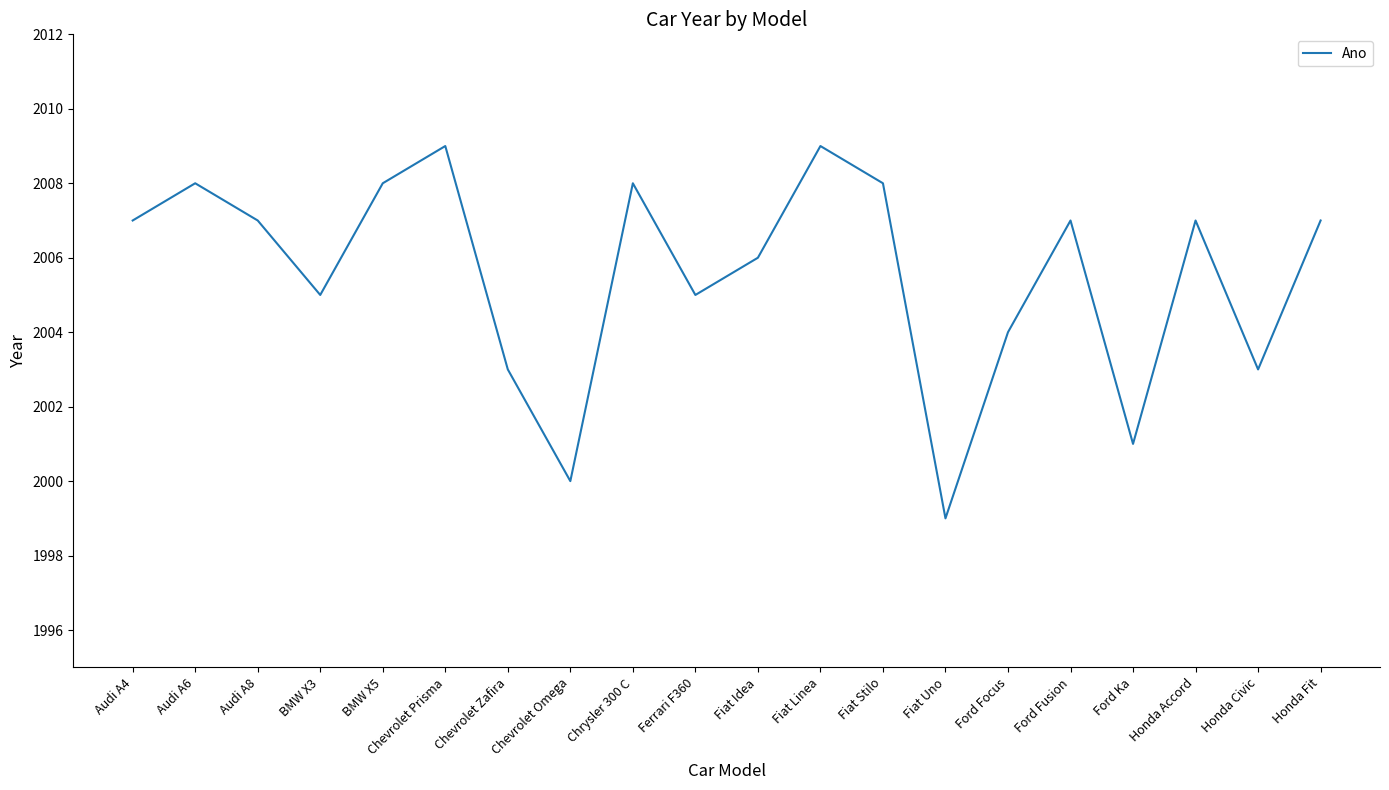

Reading left to right, transcribe all the data shown in this chart.

2007	2008	2007	2005	2008	2009	2003	2000	2008	2005	2006	2009	2008	1999	2004	2007	2001	2007	2003	2007